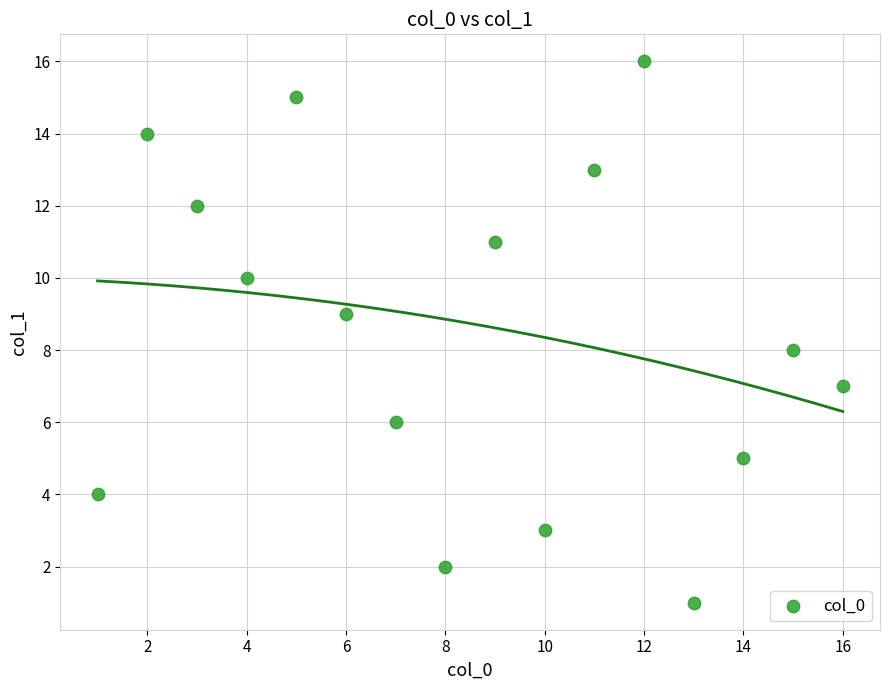

What is the range of Y values (max minus min)?

15